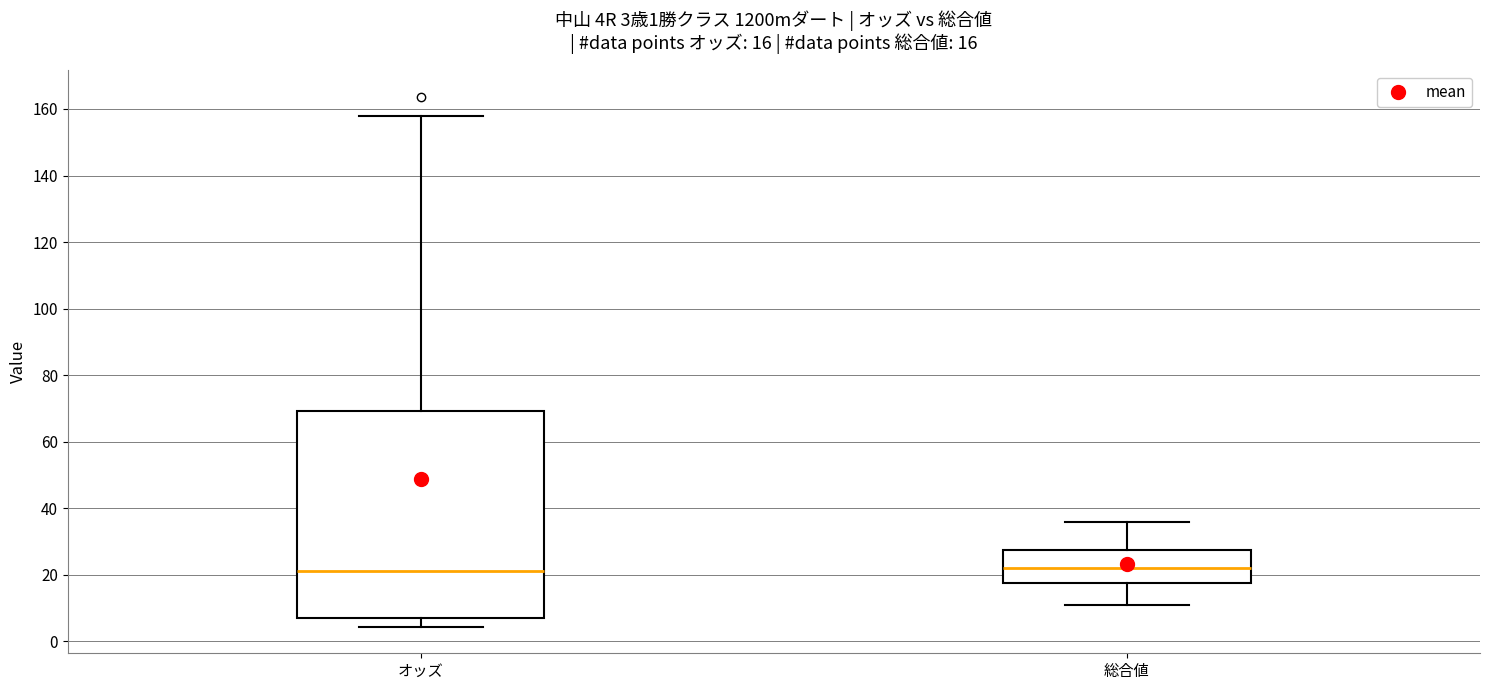

Comparing the boxes themselves (not the whiskers), which one is the tallest?

オッズ